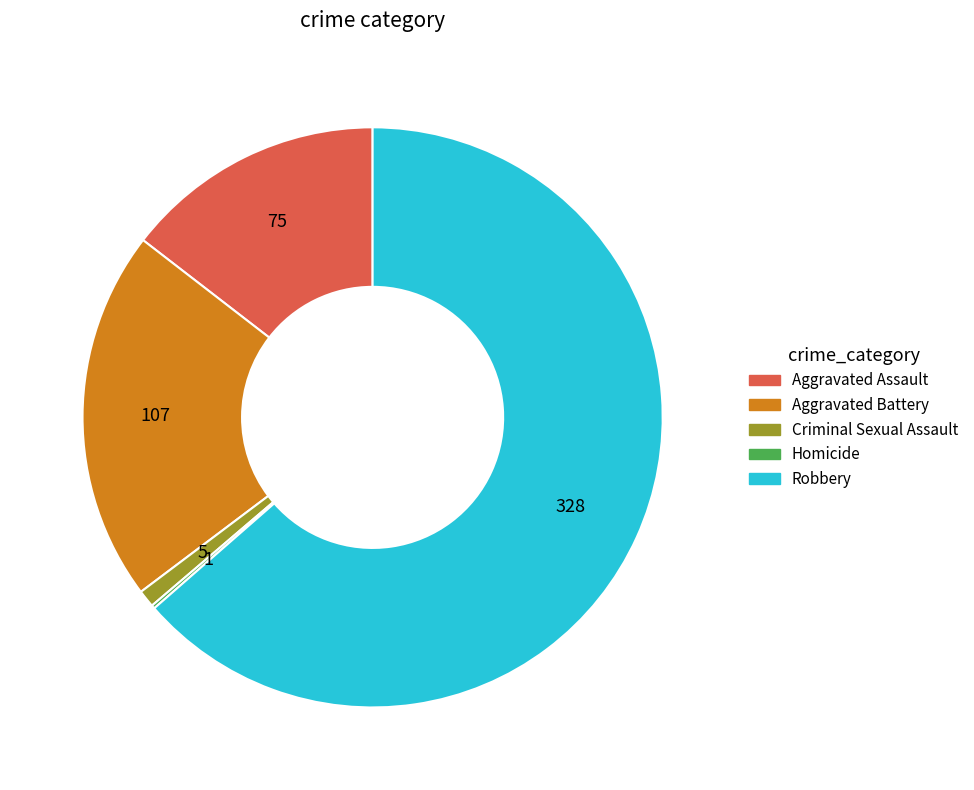

True or false: Criminal Sexual Assault accounts for 1% of the total.

True